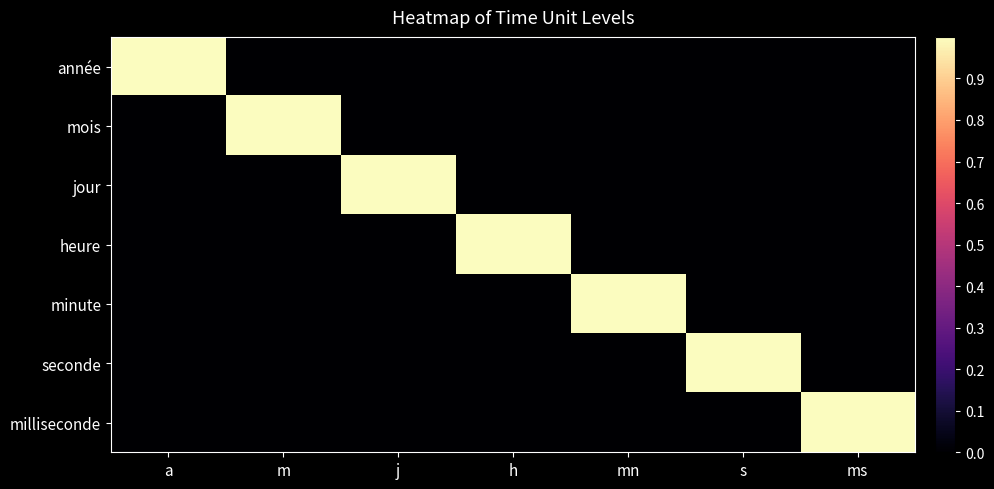

At which category is the sum across all series the highest?

a